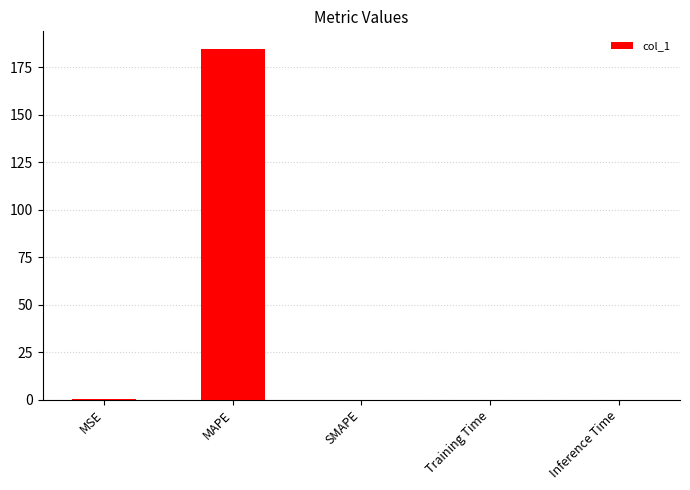

How many series are shown in this chart?

1